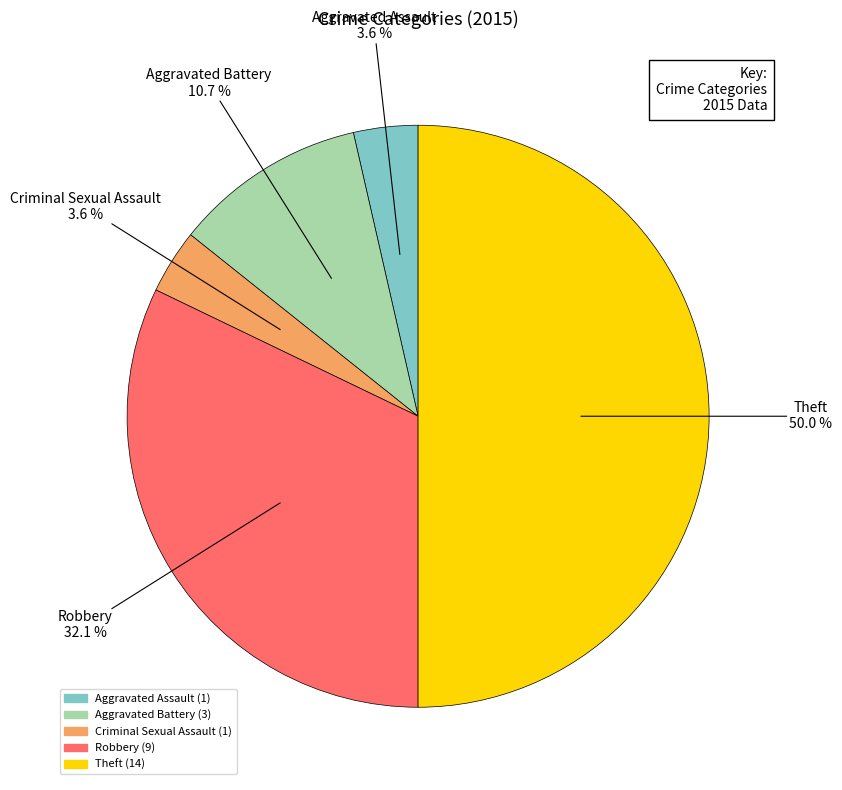

Approximately how many times larger is the value at Aggravated Battery compared to Criminal Sexual Assault?

3.0